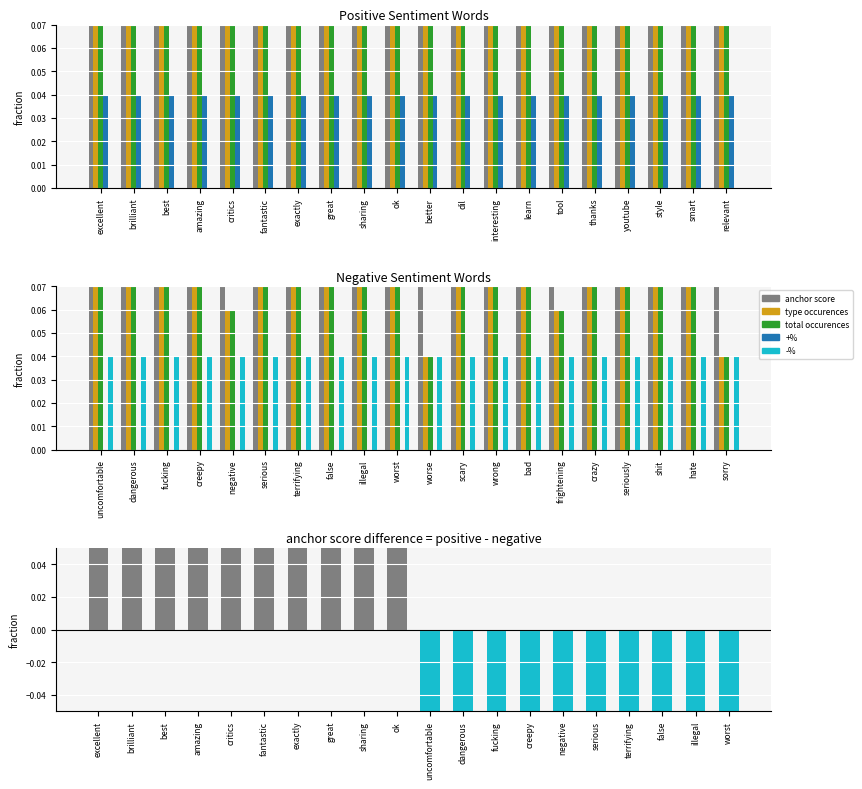

What position from the right is crazy?

5